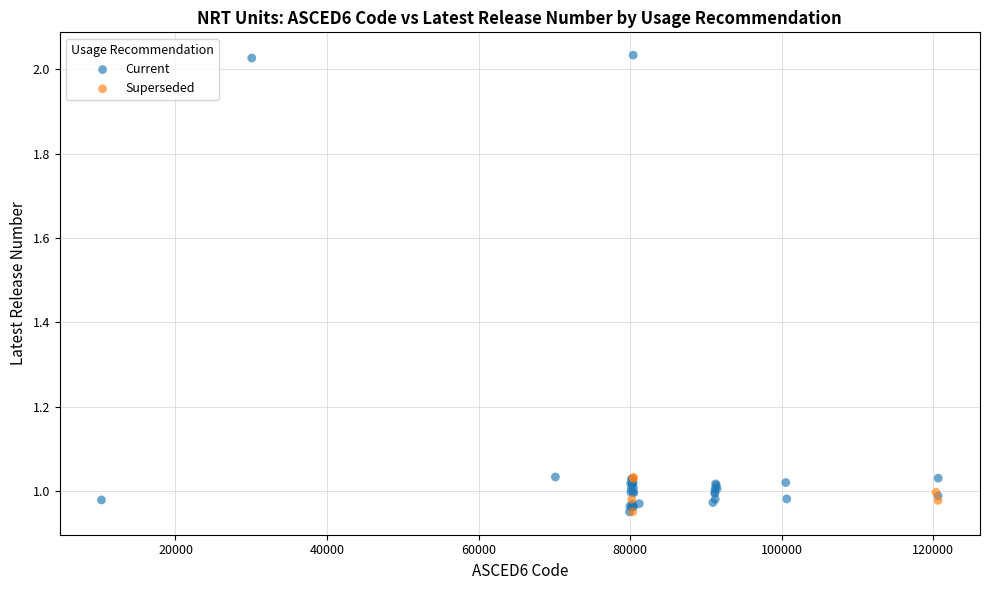

Which series has the widest spread of Y values?

Current